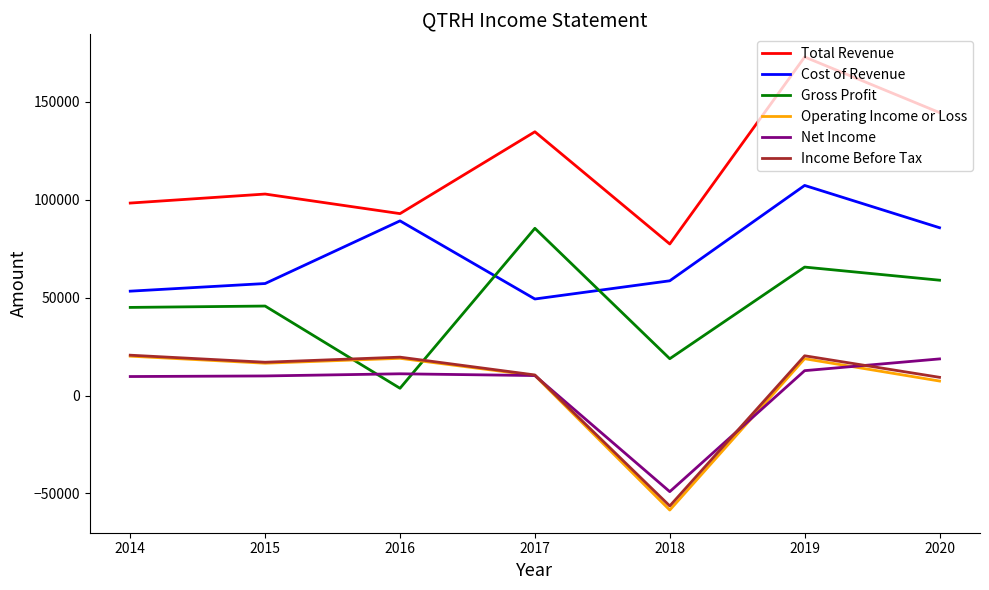

At which label does Cost of Revenue first exceed 58600?

2016